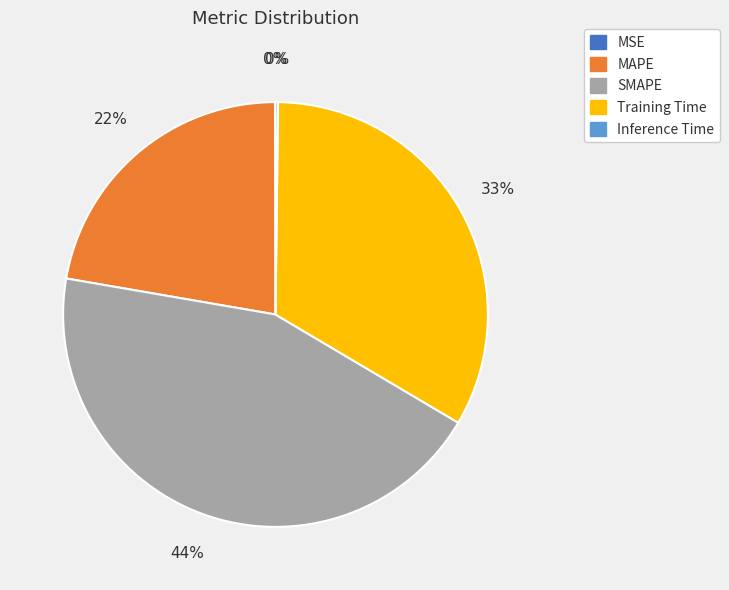

To the nearest percent, what portion does MAPE represent?

22%